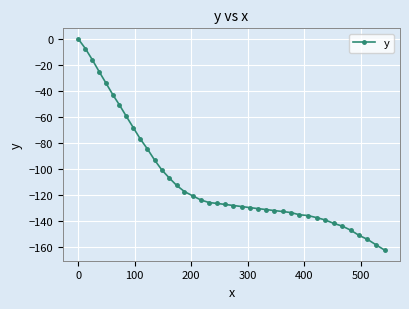

What is the value of the 28th point from the left?

-132.6